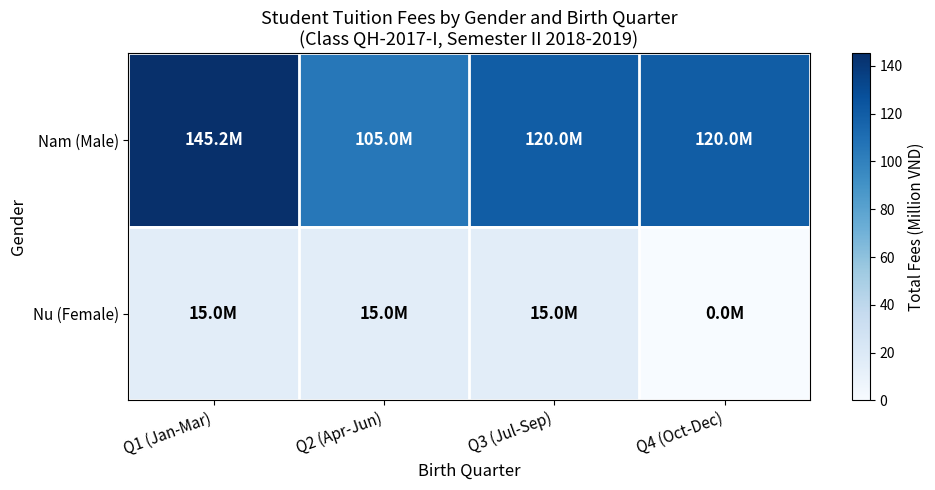

How many series are shown in this chart?

2